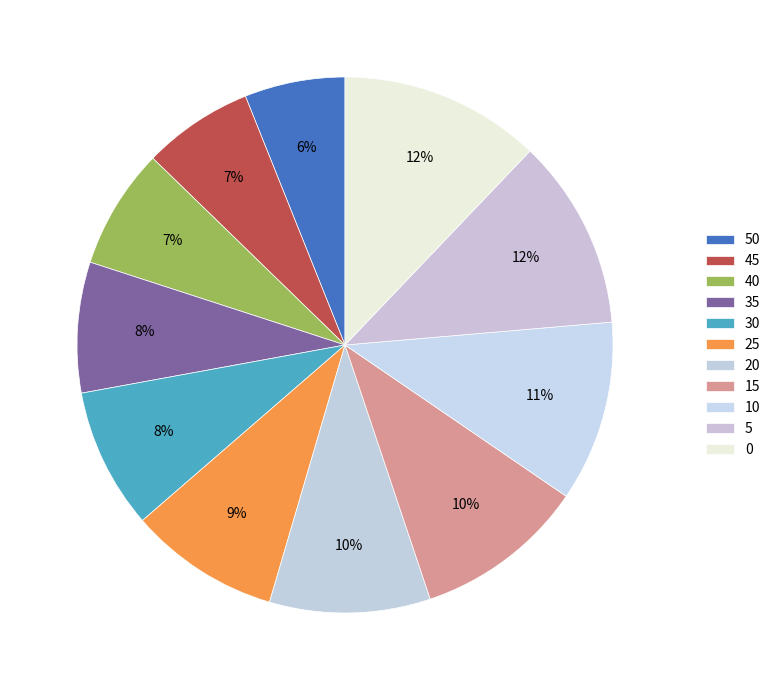

How many slices are in this pie chart?

11